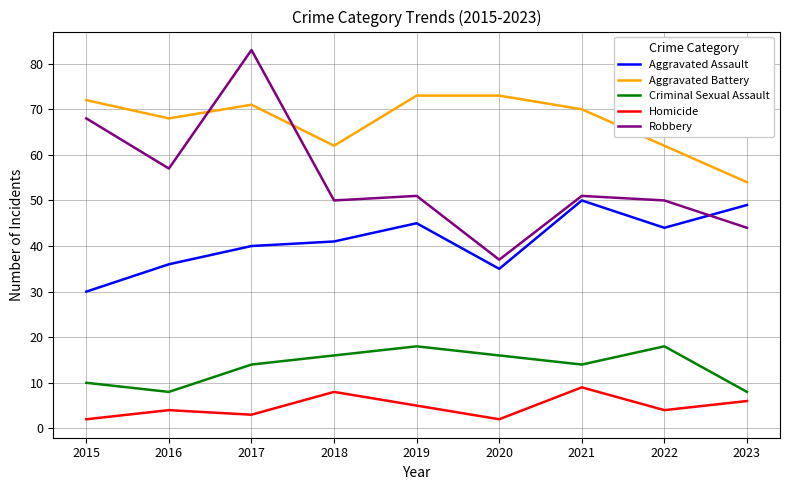

Reading right to left, extract all data points from this chart.

Aggravated Assault: 49	44	50	35	45	41	40	36	30
Aggravated Battery: 54	62	70	73	73	62	71	68	72
Criminal Sexual Assault: 8	18	14	16	18	16	14	8	10
Homicide: 6	4	9	2	5	8	3	4	2
Robbery: 44	50	51	37	51	50	83	57	68